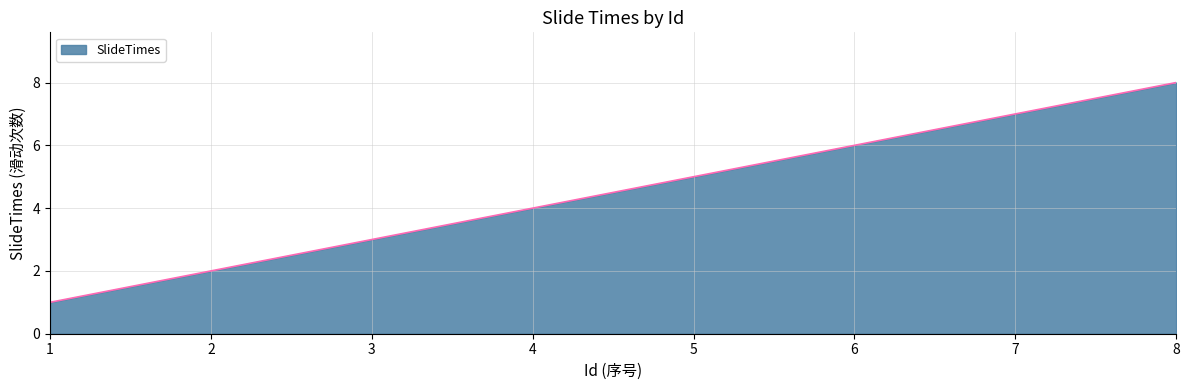

What is the minimum value shown in the chart?

1